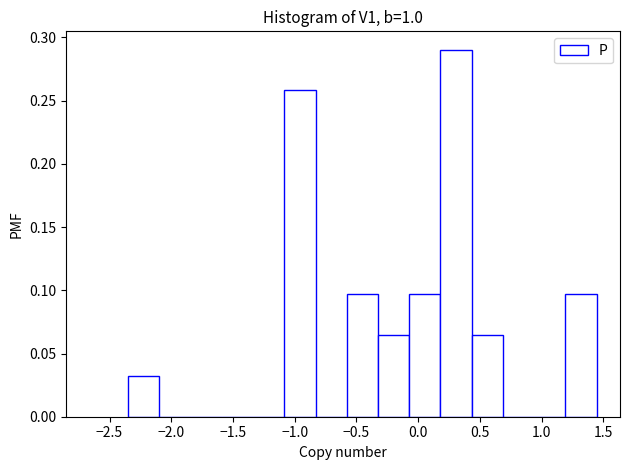

Which range on the x-axis has the tallest bar?

0.20 to 0.45